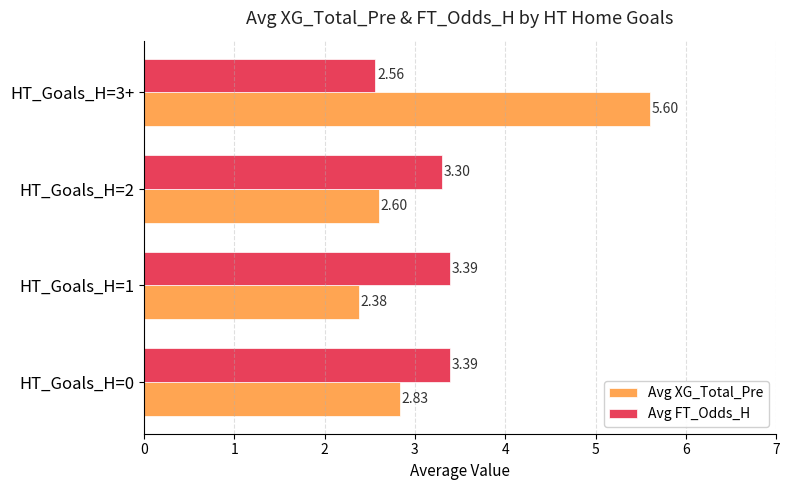

Which series has the largest total across all categories?

Avg XG_Total_Pre